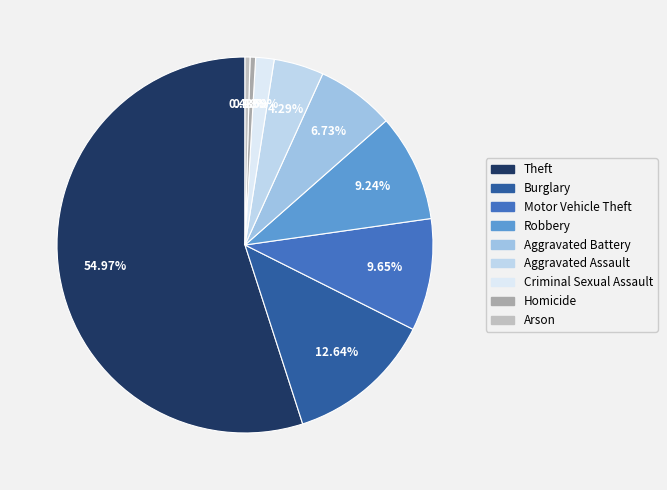

The Criminal Sexual Assault slice represents 2% of the pie. True or false?

True